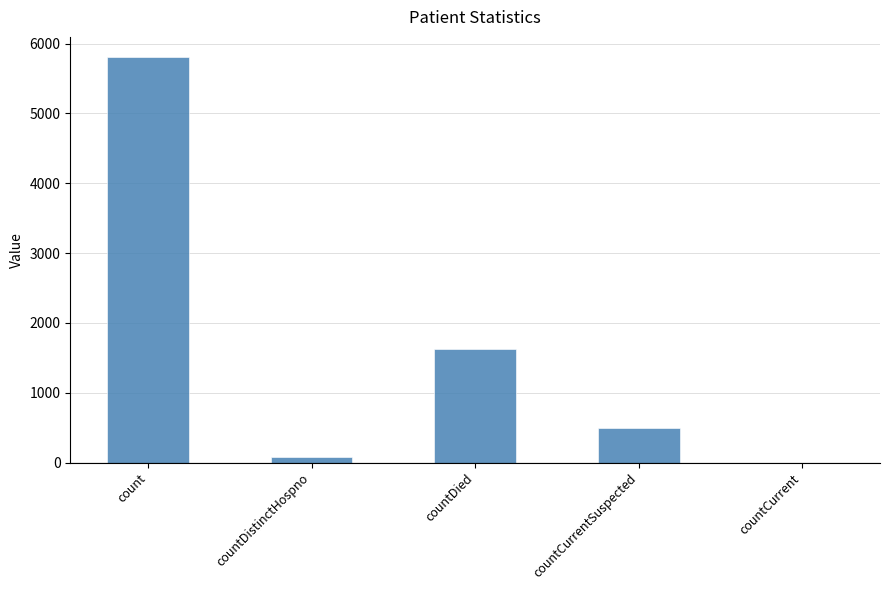

Is it true that the value at count is 5807?

True